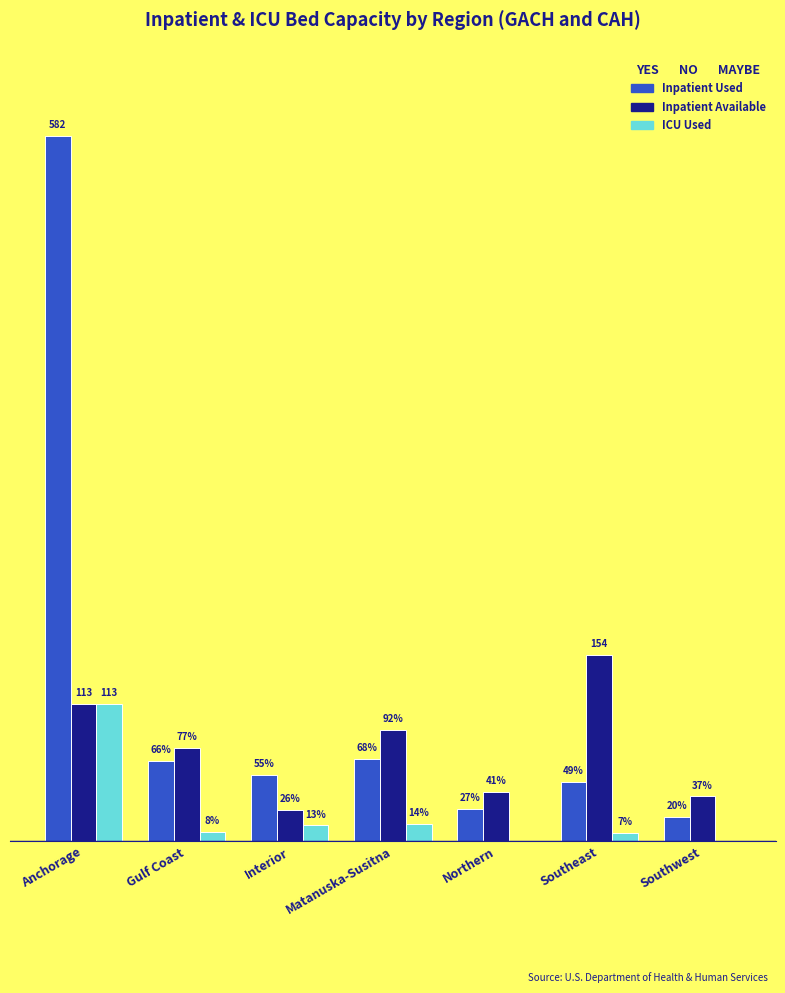

Between Gulf Coast and Southwest, which series saw the biggest shift?

Inpatient Used